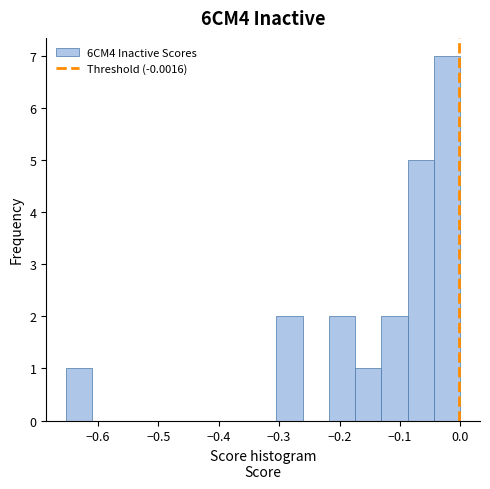

Over which range of the x-axis is the bar tallest?

-0.04 to 0.00